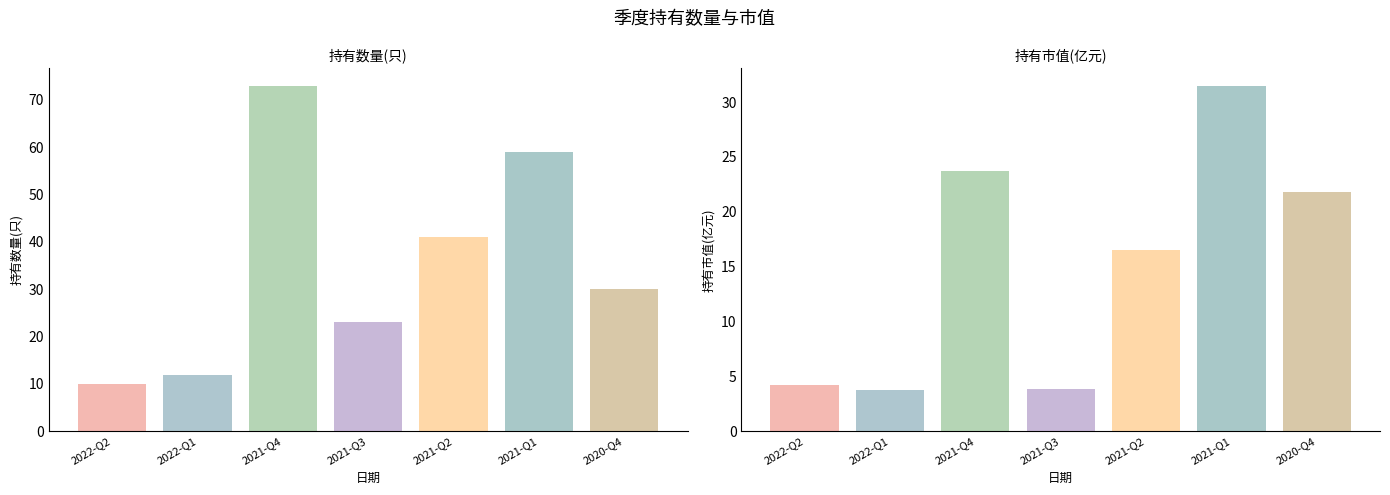

What is the label of the 4th bar from the right?

2021-Q3